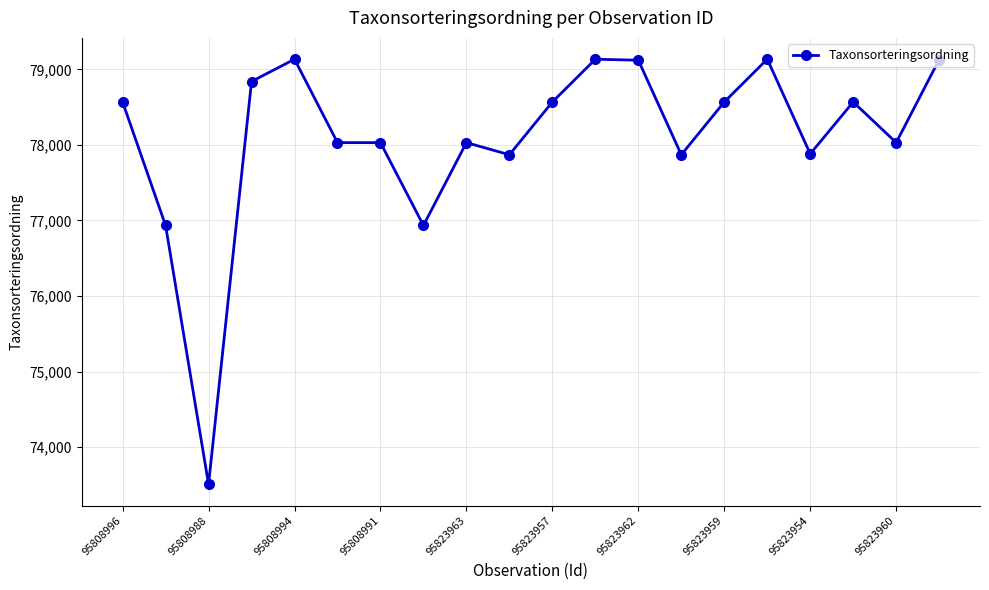

What is the average value?

78095